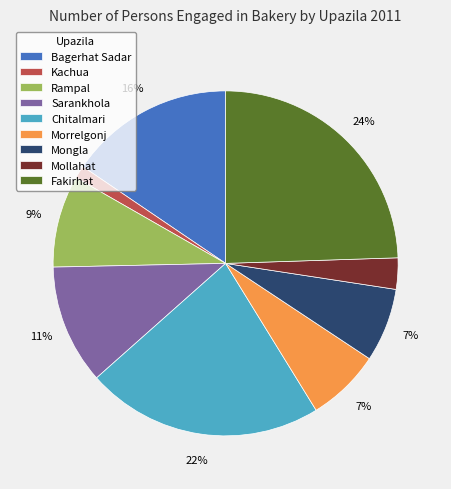

What percentage is the Fakirhat slice, to the nearest percent?

24%